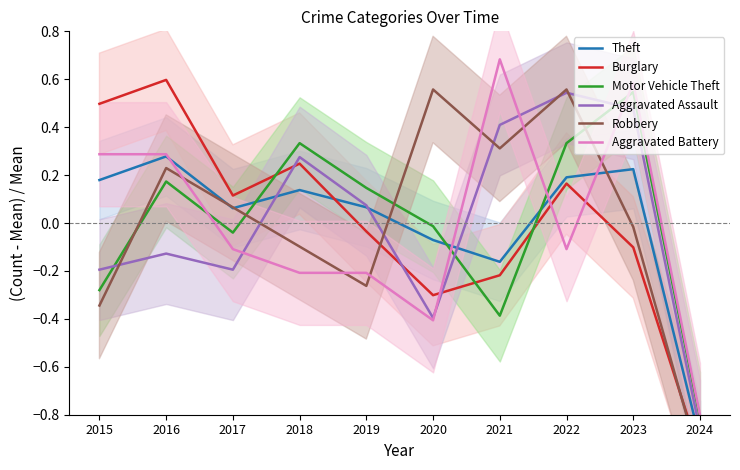

Which series has the widest spread of values?

Burglary